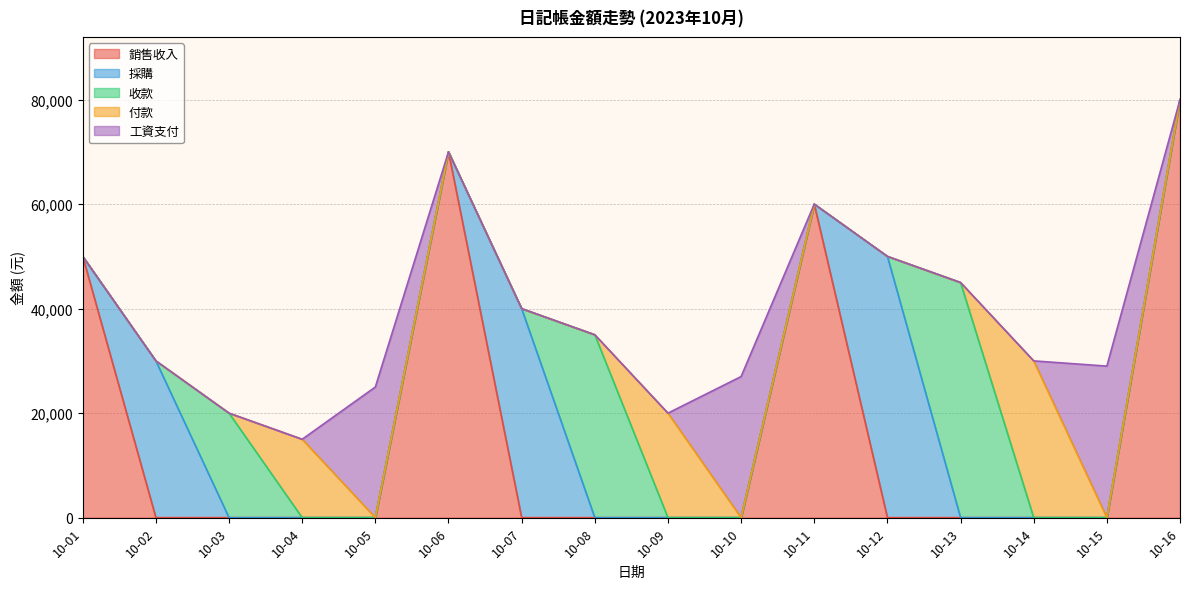

Reading left to right, extract all data points from this chart.

銷售收入: 50000	0	0	0	0	70000	0	0	0	0	60000	0	0	0	0	80000
採購: 0	30000	0	0	0	0	40000	0	0	0	0	50000	0	0	0	0
收款: 0	0	20000	0	0	0	0	35000	0	0	0	0	45000	0	0	0
付款: 0	0	0	15000	0	0	0	0	20000	0	0	0	0	30000	0	0
工資支付: 0	0	0	0	25000	0	0	0	0	27000	0	0	0	0	29000	0